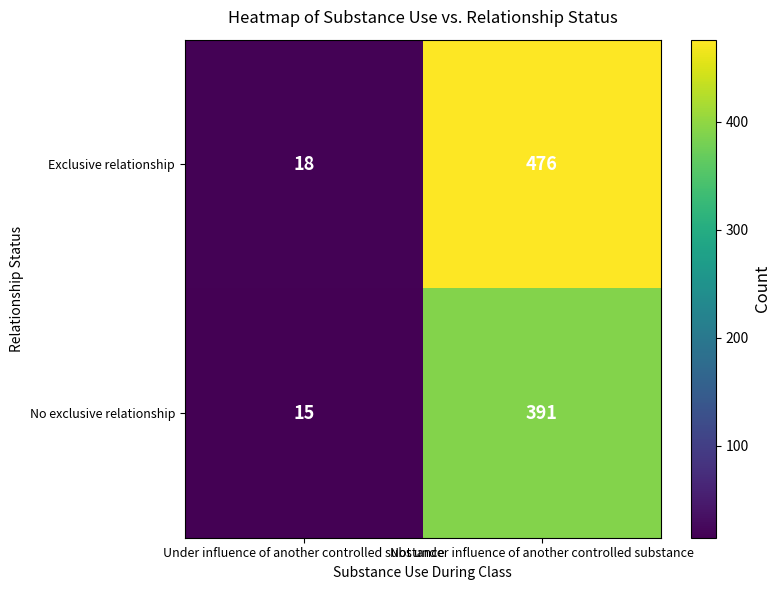

Where is Exclusive relationship nearest to the value 247?

Under influence of another controlled substance